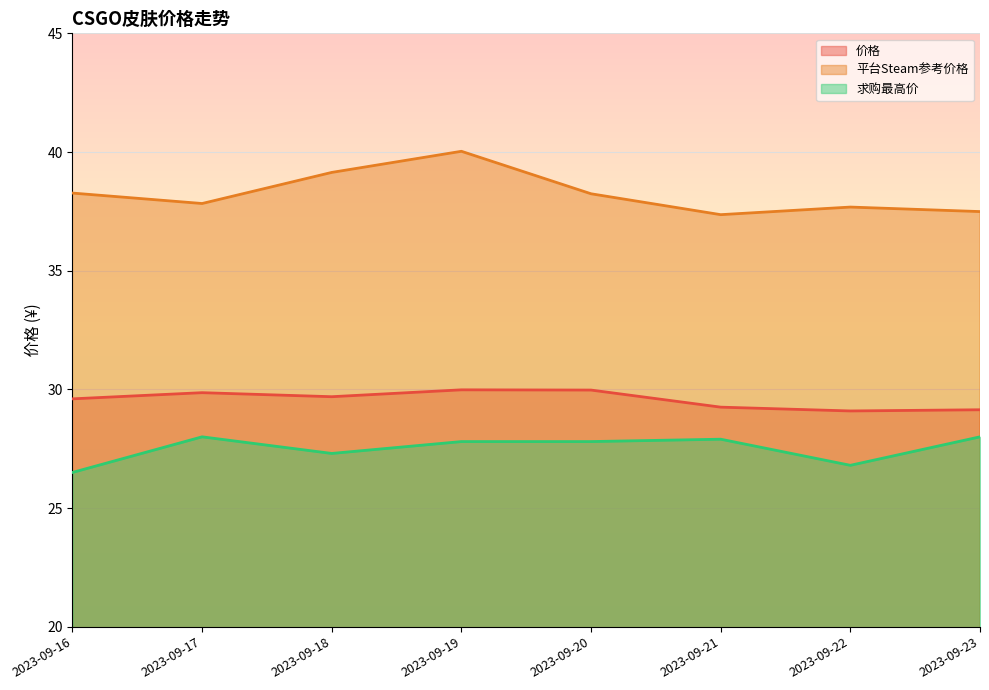

How many data points in 平台Steam参考价格 are less than 38?

4